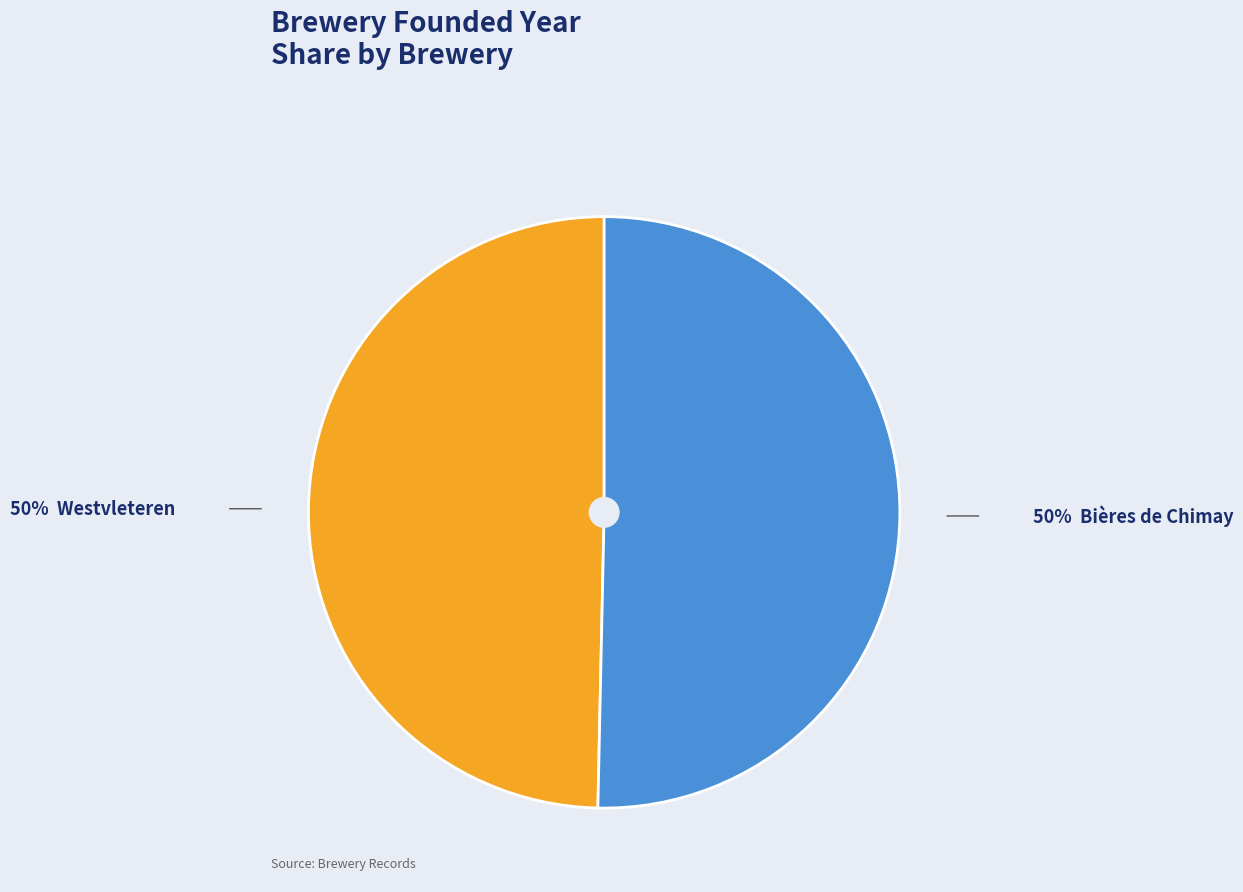

Is there a majority slice in this chart?

Yes